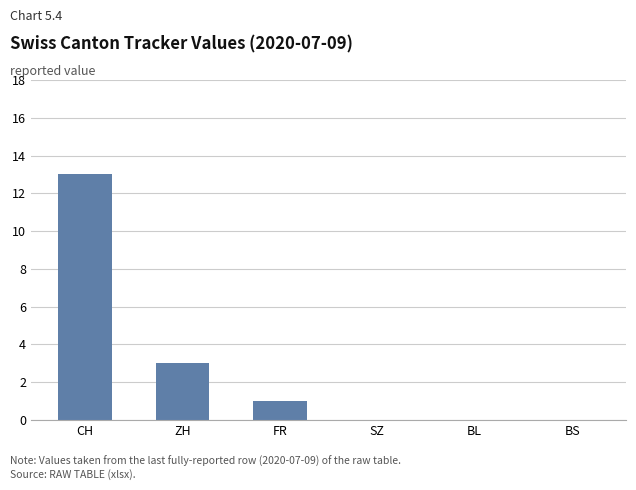

At which label is the value closest to 6?

ZH